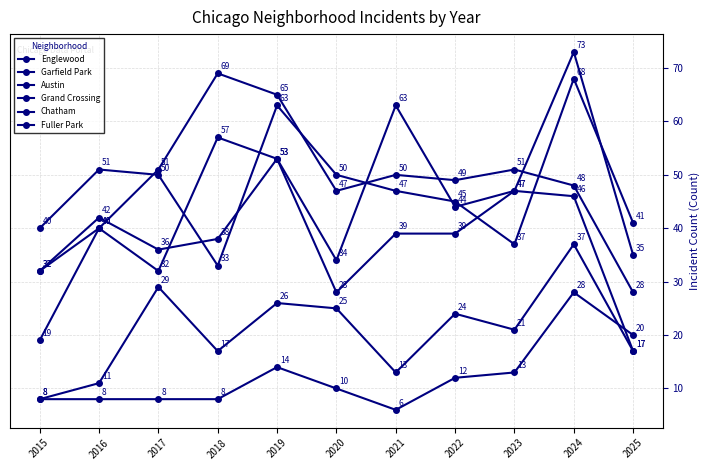

What is the difference between the Austin values at 2021 and 2020?

29